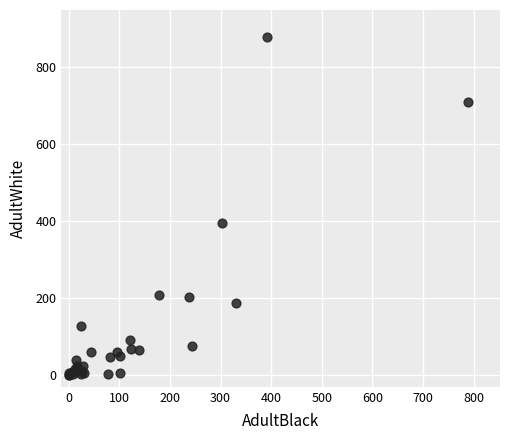

What Y value in the scatter plot is closest to 439?

394